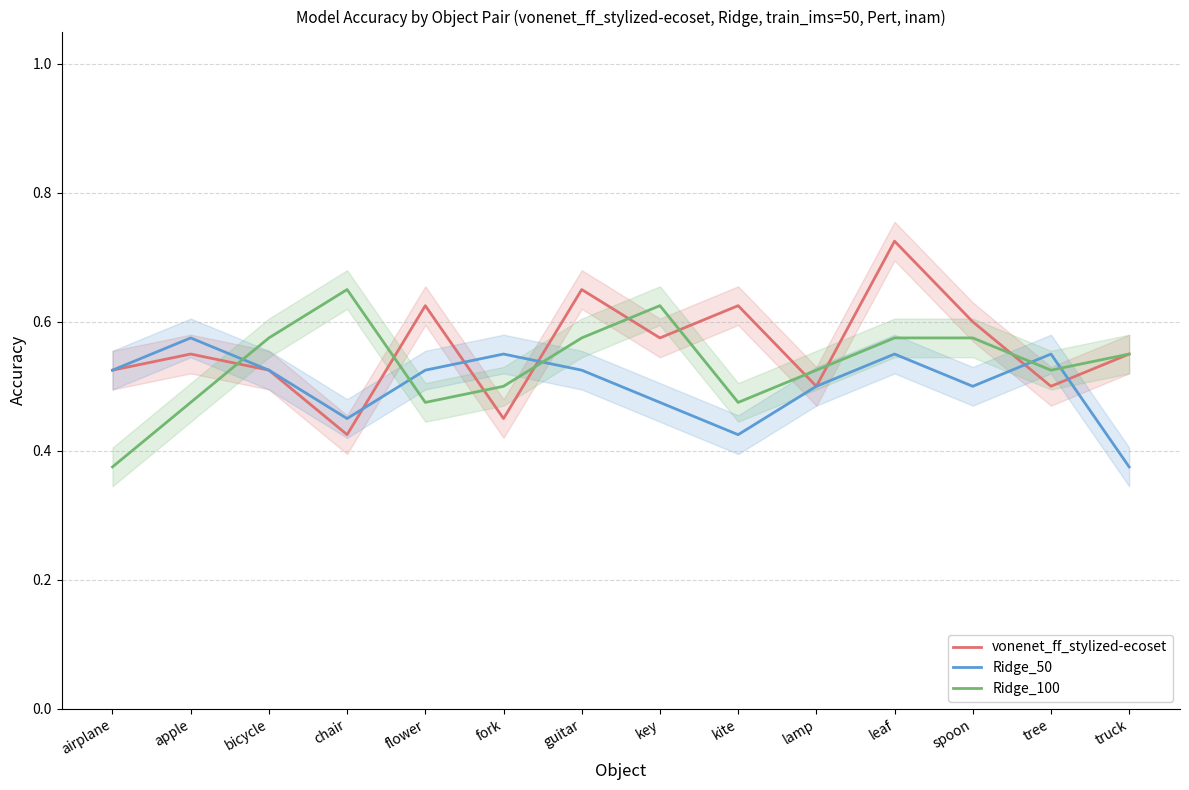

Reading left to right, transcribe all the data shown in this chart.

vonenet_ff_stylized-ecoset: 0.5	0.6	0.5	0.4	0.6	0.5	0.7	0.6	0.6	0.5	0.7	0.6	0.5	0.6
Ridge_50: 0.5	0.6	0.5	0.5	0.5	0.6	0.5	0.5	0.4	0.5	0.6	0.5	0.6	0.4
Ridge_100: 0.4	0.5	0.6	0.7	0.5	0.5	0.6	0.6	0.5	0.5	0.6	0.6	0.5	0.6